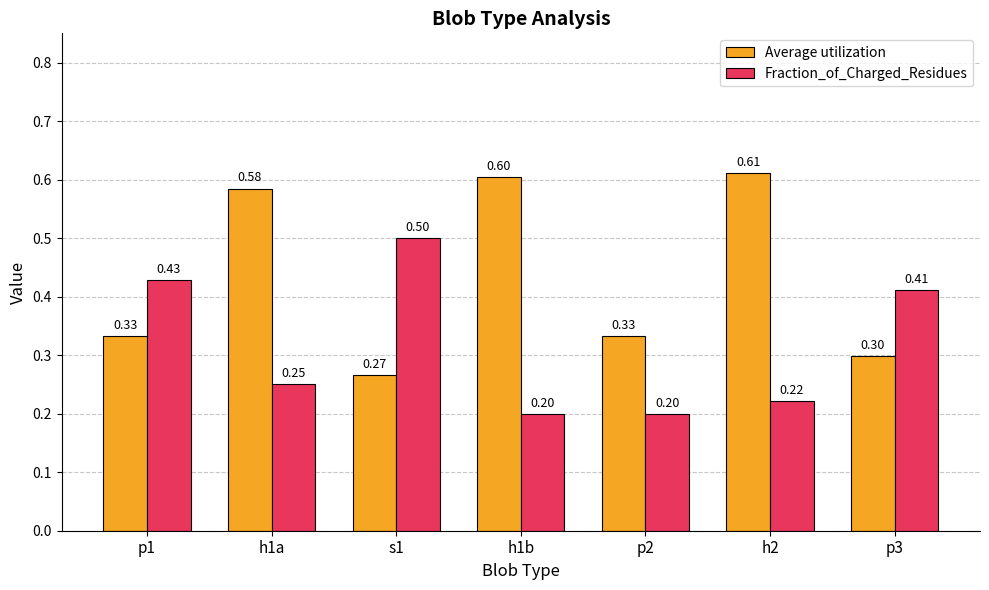

What is the difference between the highest and lowest values at h1a?

0.3